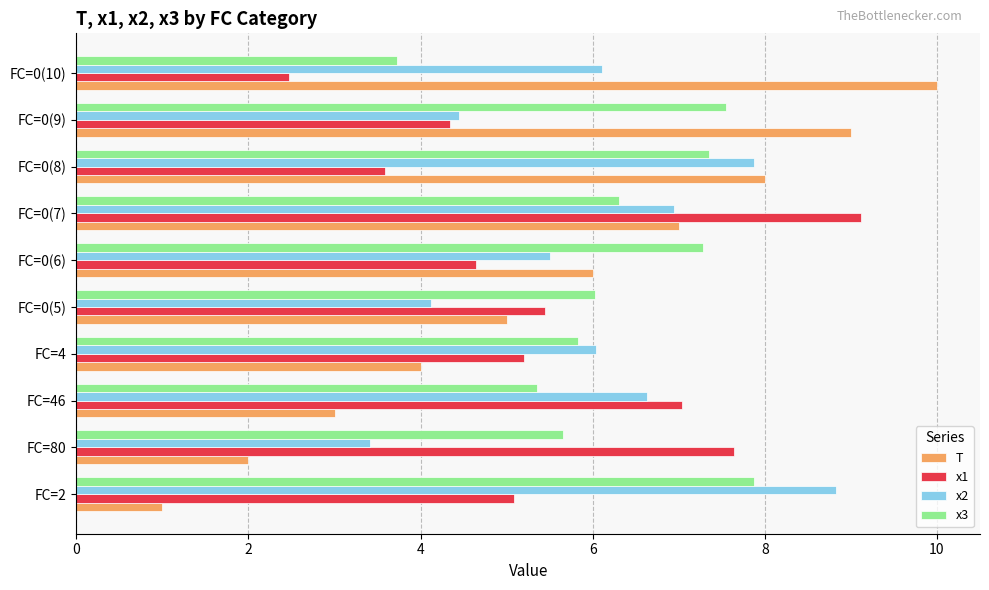

The x2 series shows 1.2 at FC=80. True or false?

False